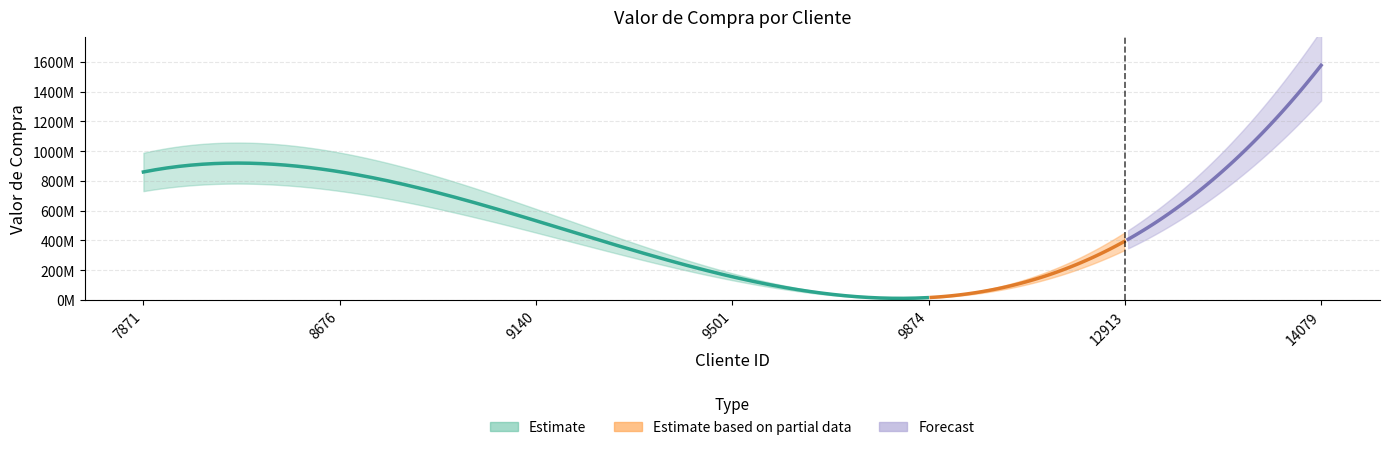

Approximately how many times larger is the value at 12913 compared to 9501?

2.2